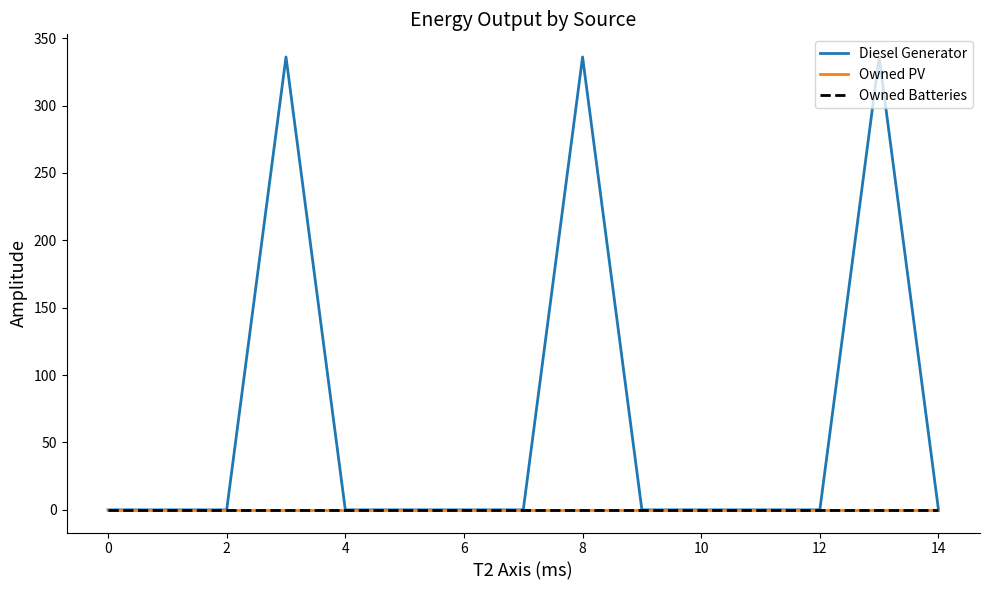

Does the chart display data point markers on the line(s)?

No